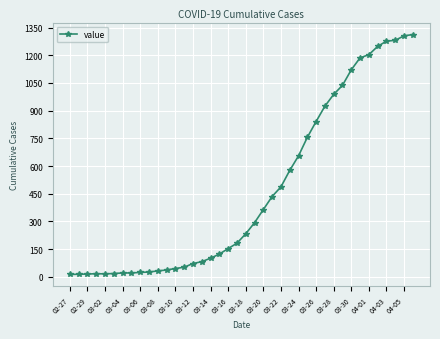

How many values are below 233?

20